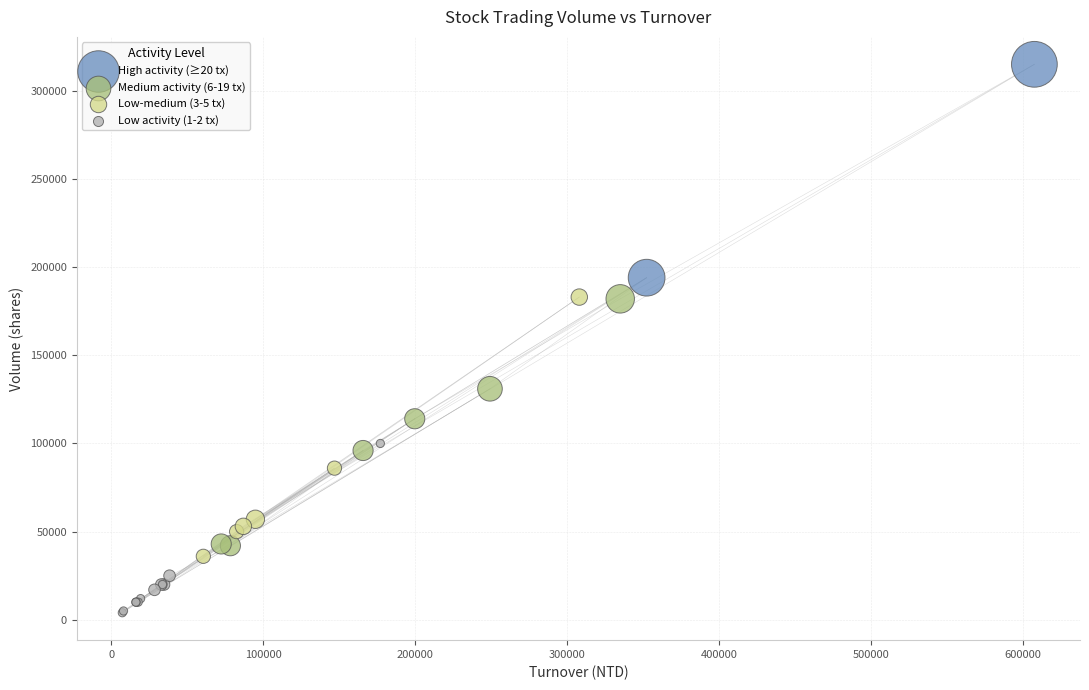

Which series has the widest spread of Y values?

Low-medium (3-5 tx)